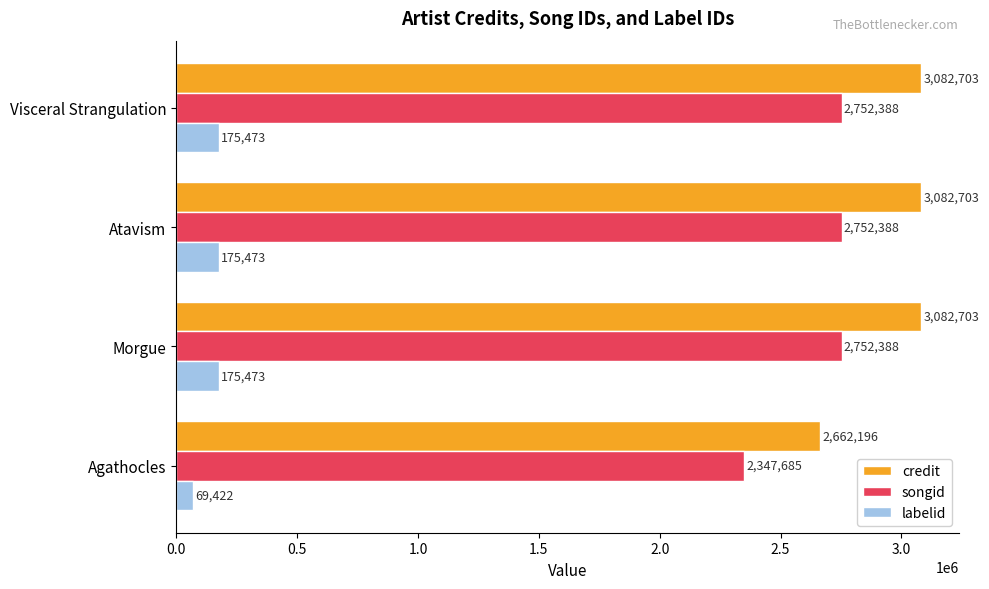

What is the highest value of the credit series?

3082703